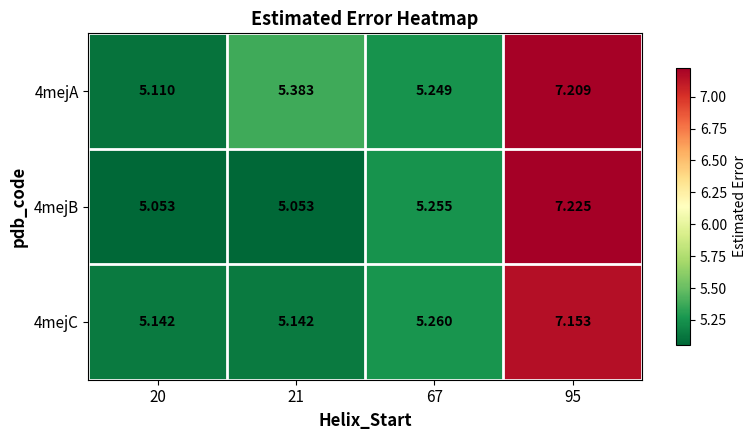

Which label corresponds to the largest value in the chart?

95